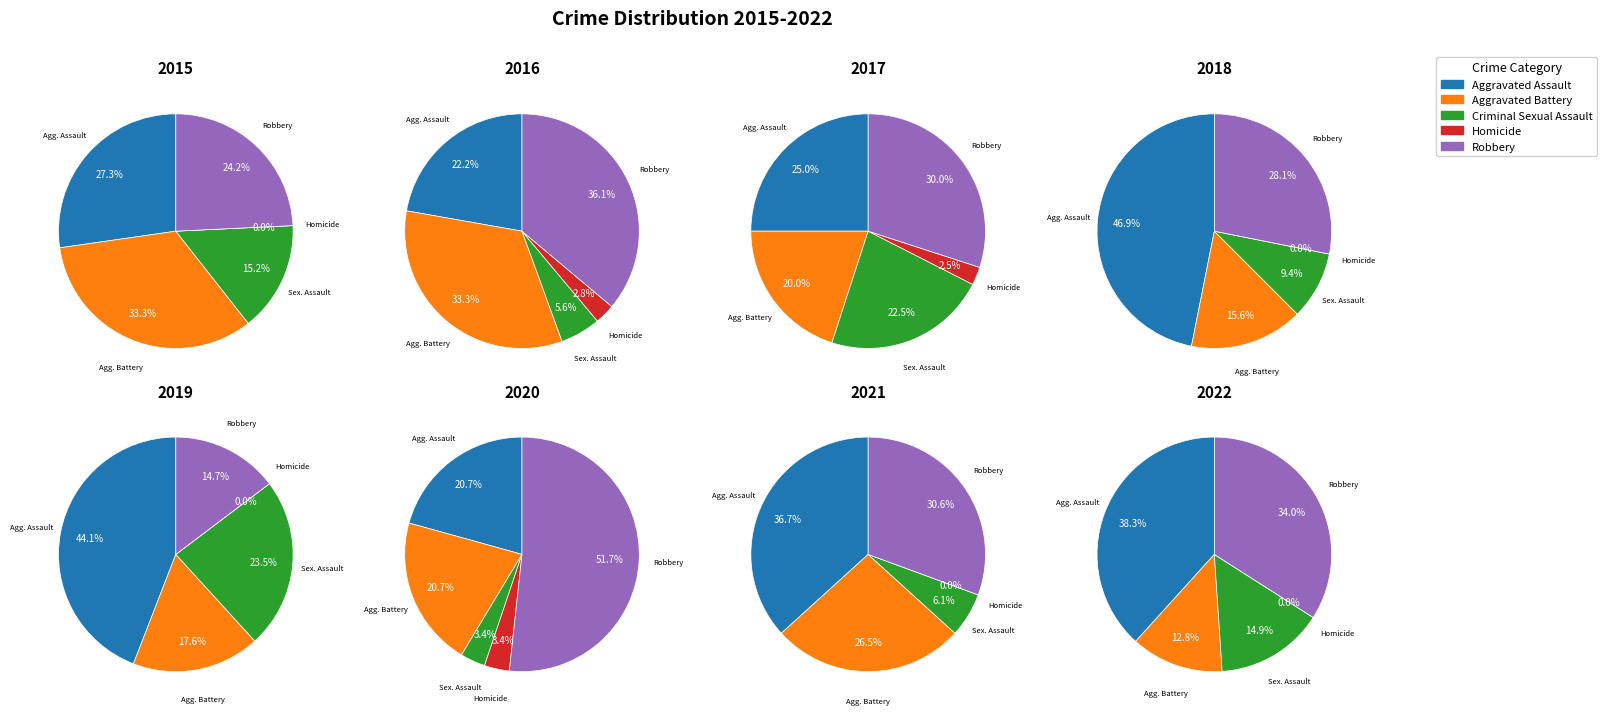

Is it true that 2 is 24% of the pie?

True